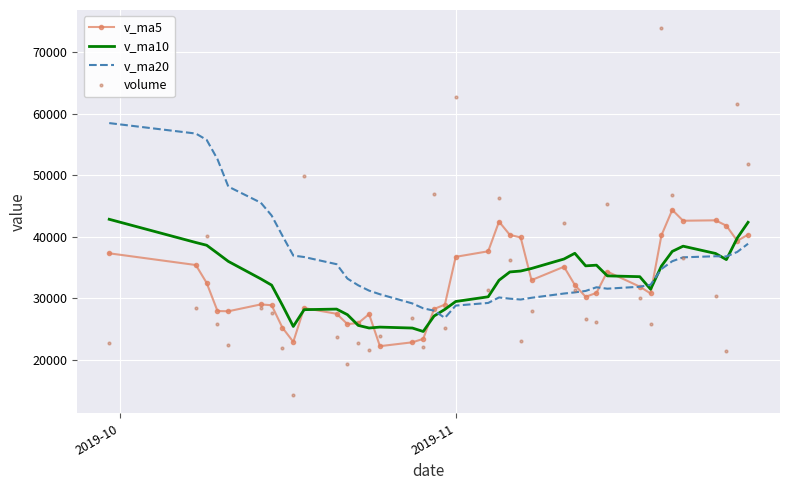

Which series ends up on top after the final intersection of v_ma5 and volume?

volume